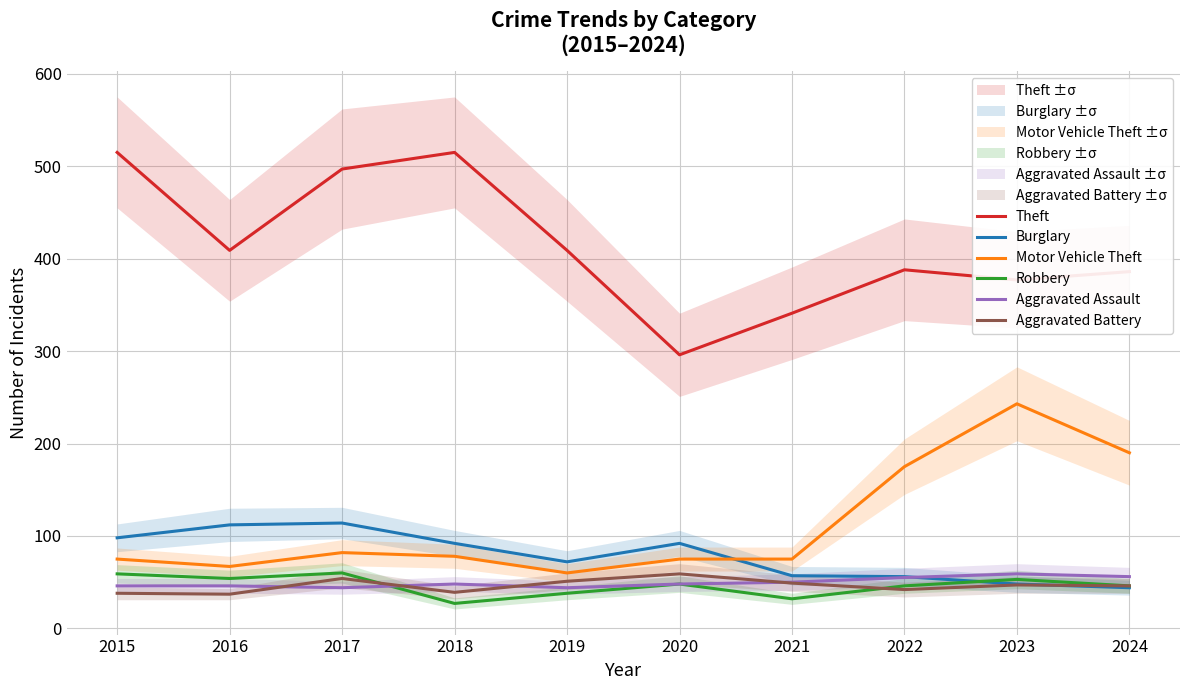

What is the value of the Motor Vehicle Theft point at the 10th from the left?

190